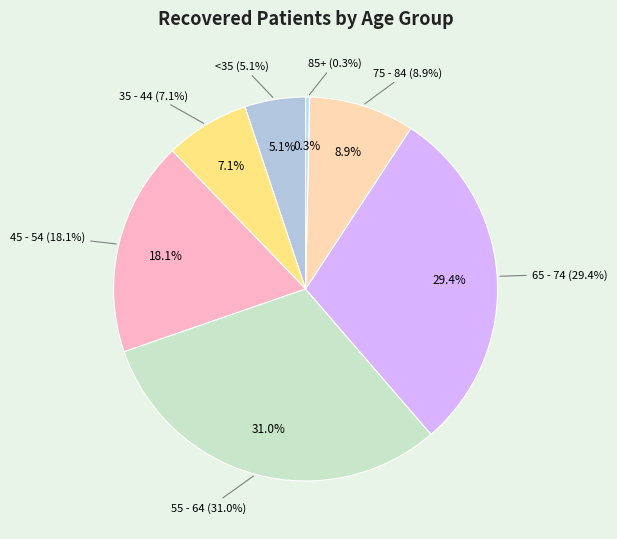

Is 45 - 49 the majority of the pie?

No